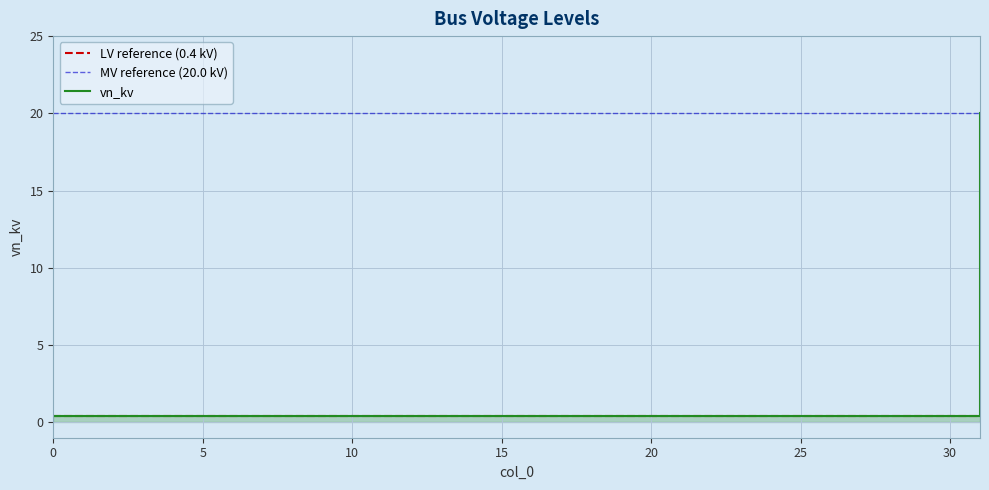

Is it true that the value at 27 is 0.4?

True